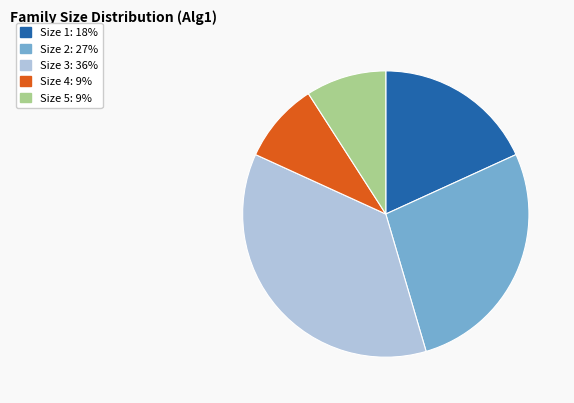

How many segments does this pie chart have?

5